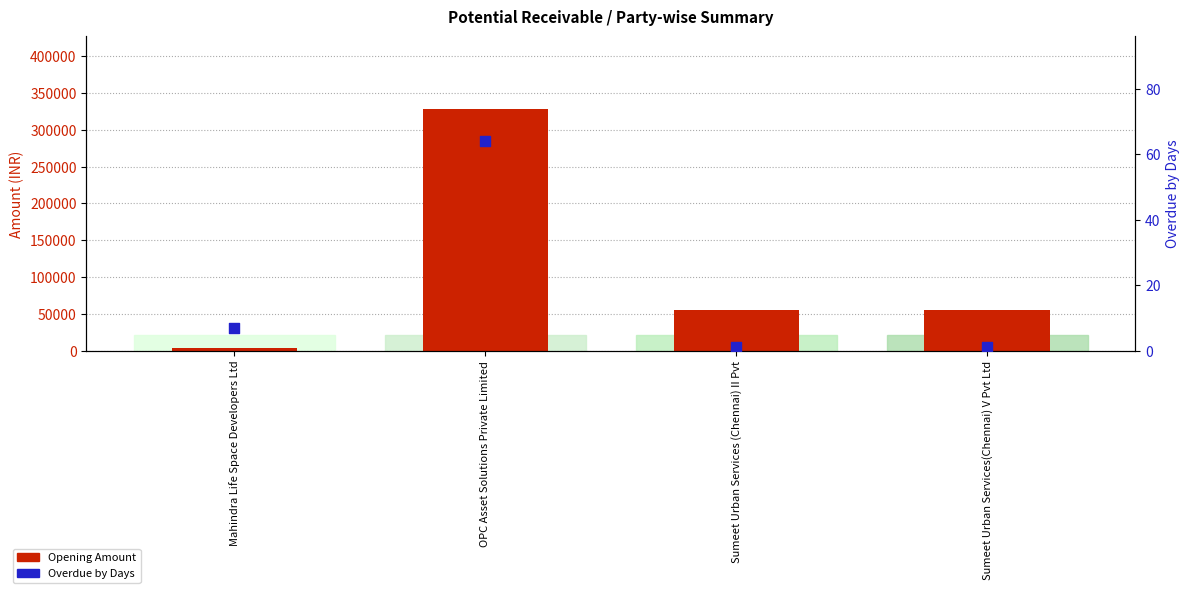

Which series contains the lowest Y value?

Overdue by Days